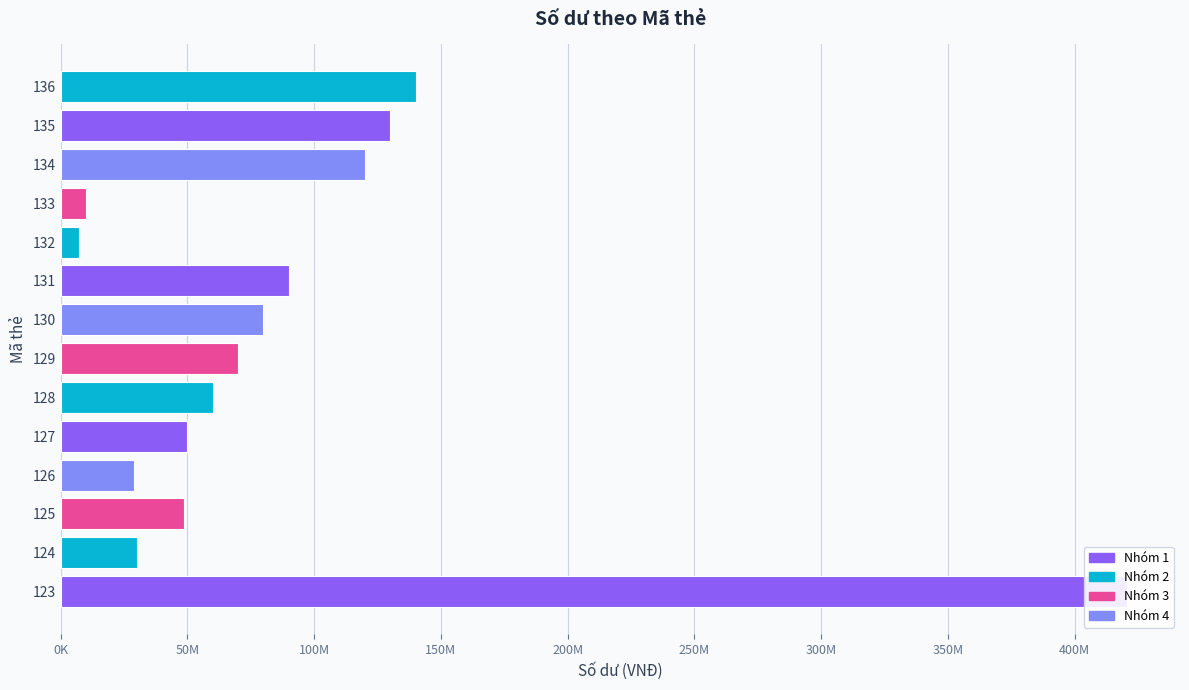

What is the ratio of the value at 130 to the value at 125?

1.6